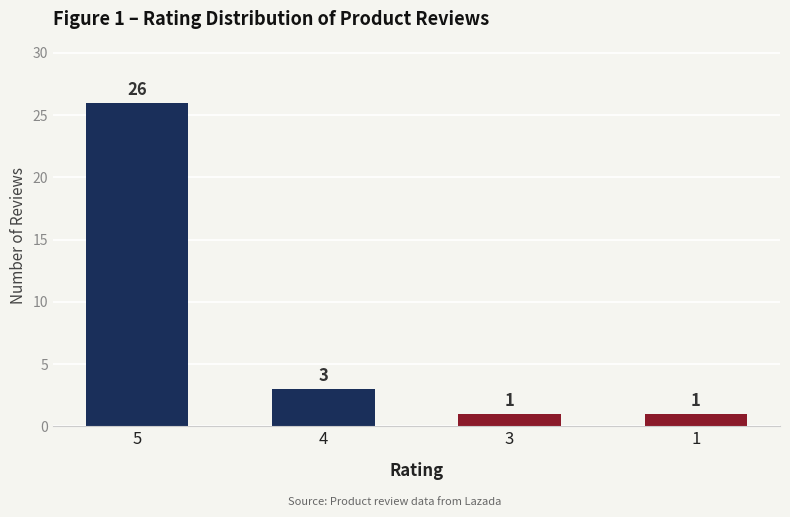

How many values are below 3?

2